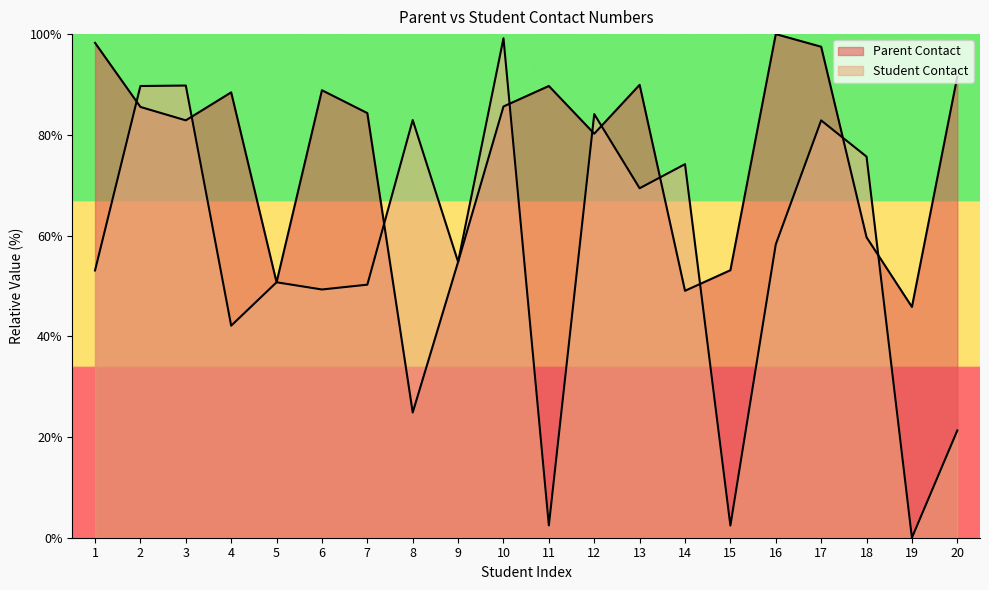

At which category does the chart reach its minimum across all series?

19